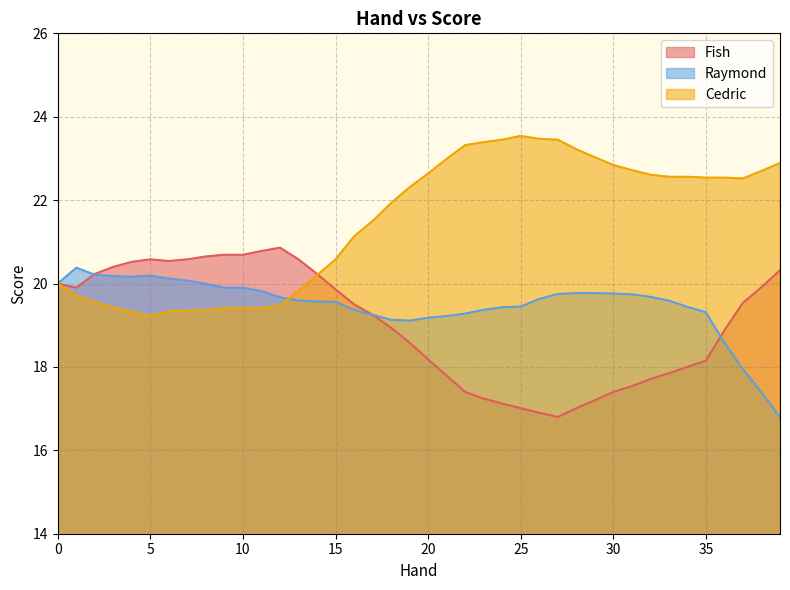

Reading left to right, extract all data points from this chart.

Fish: 20.0	19.9	20.2	20.4	20.5	20.6	20.5	20.6	20.6	20.7	20.7	20.8	20.9	20.6	20.2	19.9	19.5	19.2	18.9	18.6	18.2	17.8	17.4	17.2	17.1	17.0	16.9	16.8	17.0	17.2	17.4	17.5	17.7	17.9	18.0	18.1	18.9	19.5	19.9	20.3
Raymond: 20.0	20.4	20.2	20.2	20.2	20.2	20.1	20.1	20.0	19.9	19.9	19.8	19.7	19.6	19.6	19.6	19.4	19.2	19.1	19.1	19.2	19.2	19.3	19.4	19.4	19.4	19.6	19.8	19.8	19.8	19.8	19.7	19.7	19.6	19.4	19.3	18.6	17.9	17.4	16.8
Cedric: 20.0	19.7	19.6	19.4	19.3	19.2	19.3	19.4	19.4	19.4	19.4	19.4	19.5	19.8	20.2	20.6	21.1	21.5	21.9	22.3	22.6	23.0	23.3	23.4	23.4	23.5	23.5	23.4	23.2	23.0	22.8	22.7	22.6	22.6	22.6	22.5	22.5	22.5	22.7	22.9